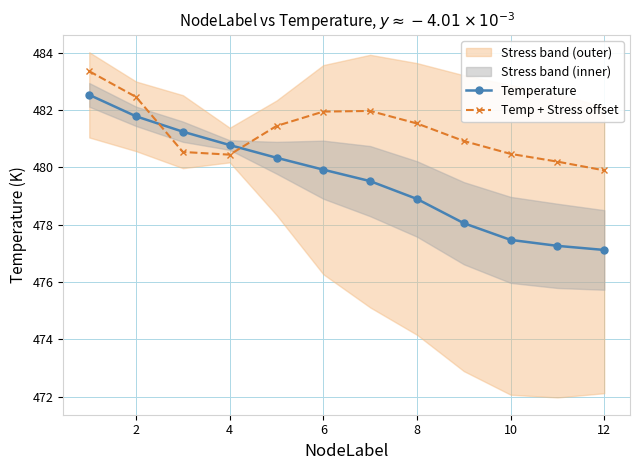

What is the difference between the maximum and minimum values in the Temp + Stress offset series?

3.5